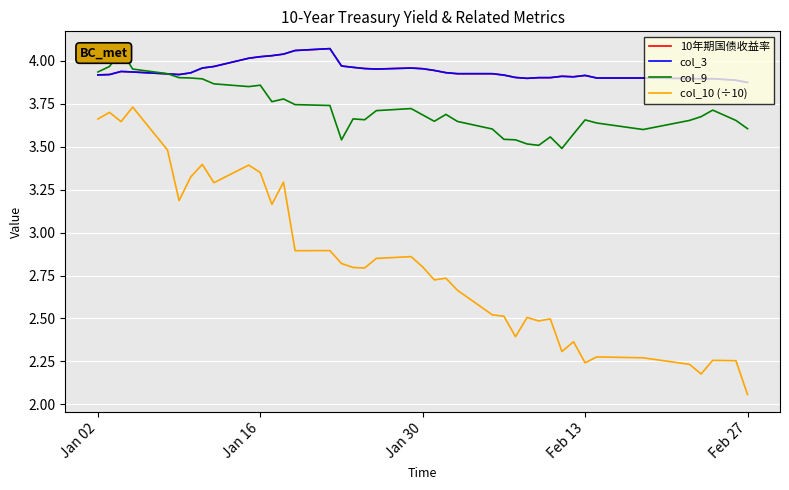

What is the sum of all 10年期国债收益率 values?

157.6